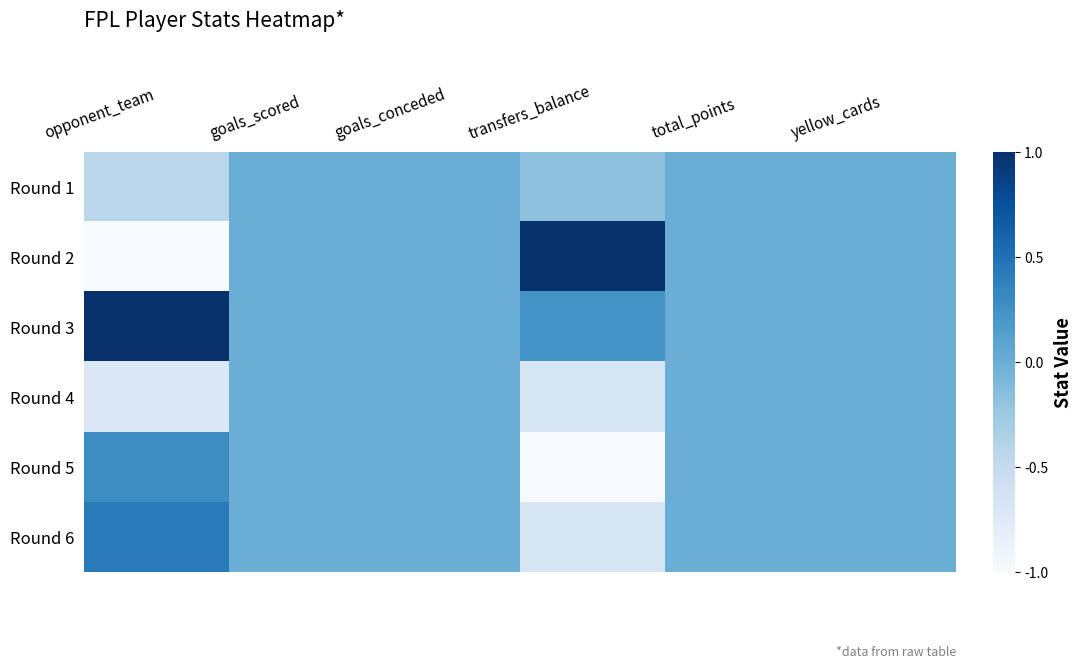

Reading left to right, transcribe all the data shown in this chart.

Round 1: opponent_team=-0.4	goals_scored=0.0	goals_conceded=0.0	transfers_balance=-0.2	total_points=0.0	yellow_cards=0.0
Round 2: opponent_team=-1.0	goals_scored=0.0	goals_conceded=0.0	transfers_balance=1.0	total_points=0.0	yellow_cards=0.0
Round 3: opponent_team=1.0	goals_scored=0.0	goals_conceded=0.0	transfers_balance=0.2	total_points=0.0	yellow_cards=0.0
Round 4: opponent_team=-0.7	goals_scored=0.0	goals_conceded=0.0	transfers_balance=-0.7	total_points=0.0	yellow_cards=0.0
Round 5: opponent_team=0.3	goals_scored=0.0	goals_conceded=0.0	transfers_balance=-1.0	total_points=0.0	yellow_cards=0.0
Round 6: opponent_team=0.4	goals_scored=0.0	goals_conceded=0.0	transfers_balance=-0.7	total_points=0.0	yellow_cards=0.0